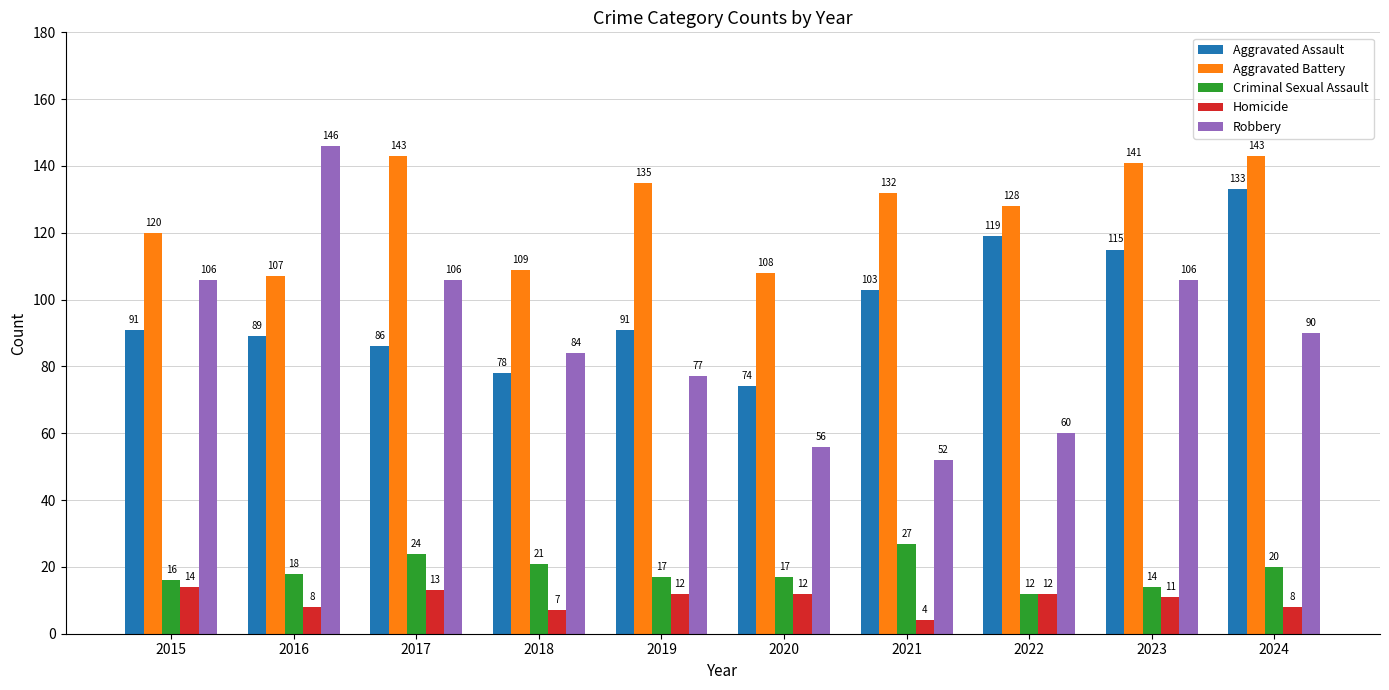

What is the approximate value of Aggravated Battery at 2023, to the nearest 10?

140